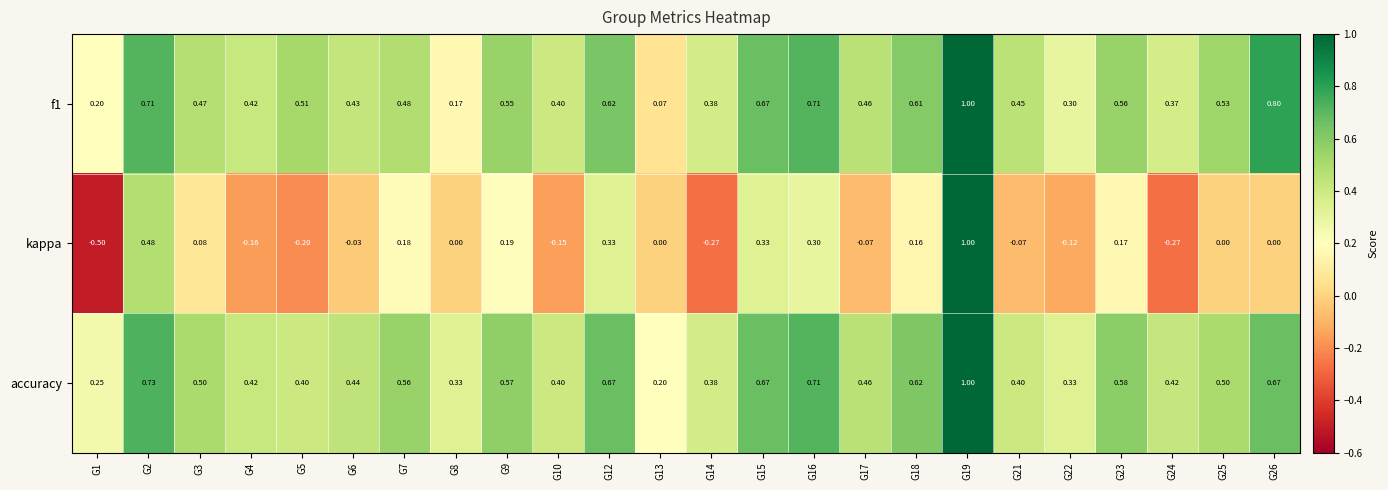

Which series has the largest total across all categories?

accuracy